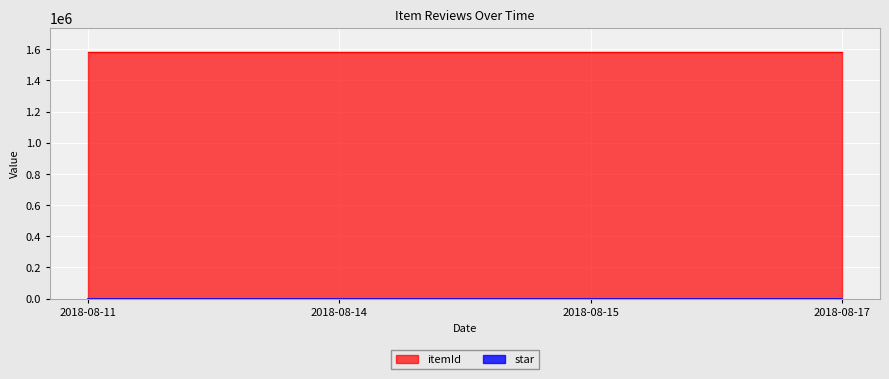

List the series in order of their peak value, highest first.

itemId, star